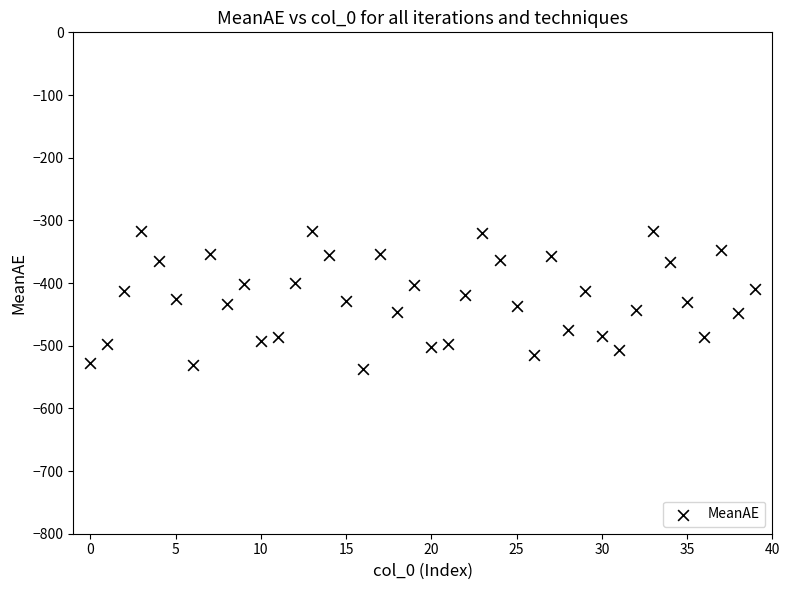

How many points are shown in the scatter plot?

40